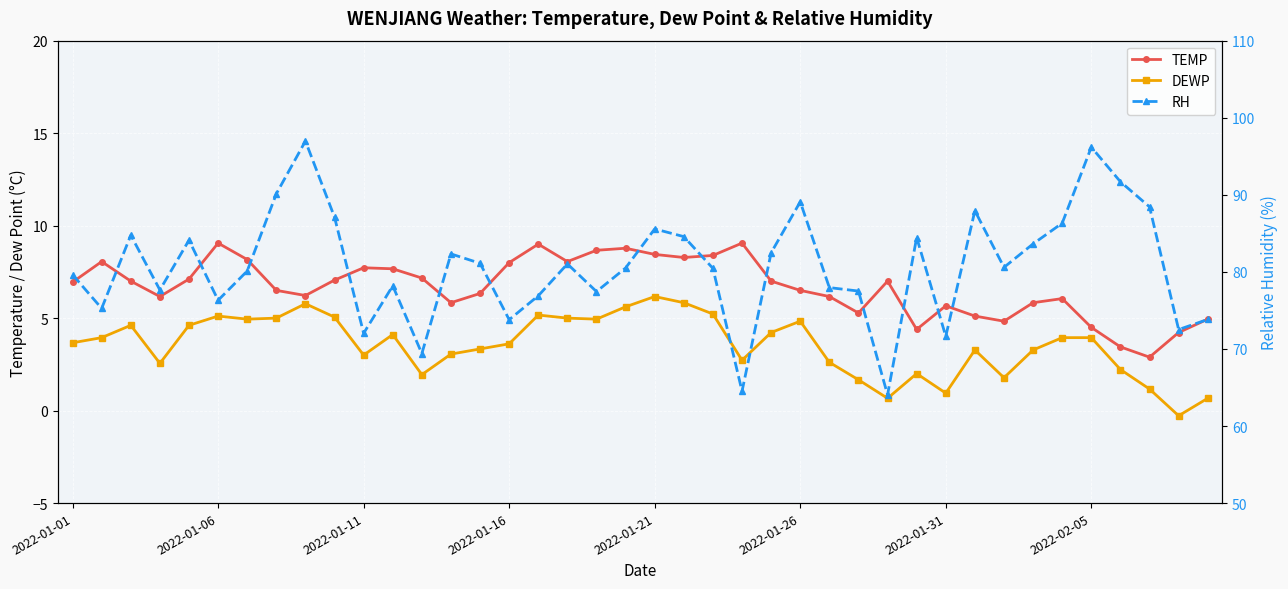

At which category is the sum across all series the highest?

8